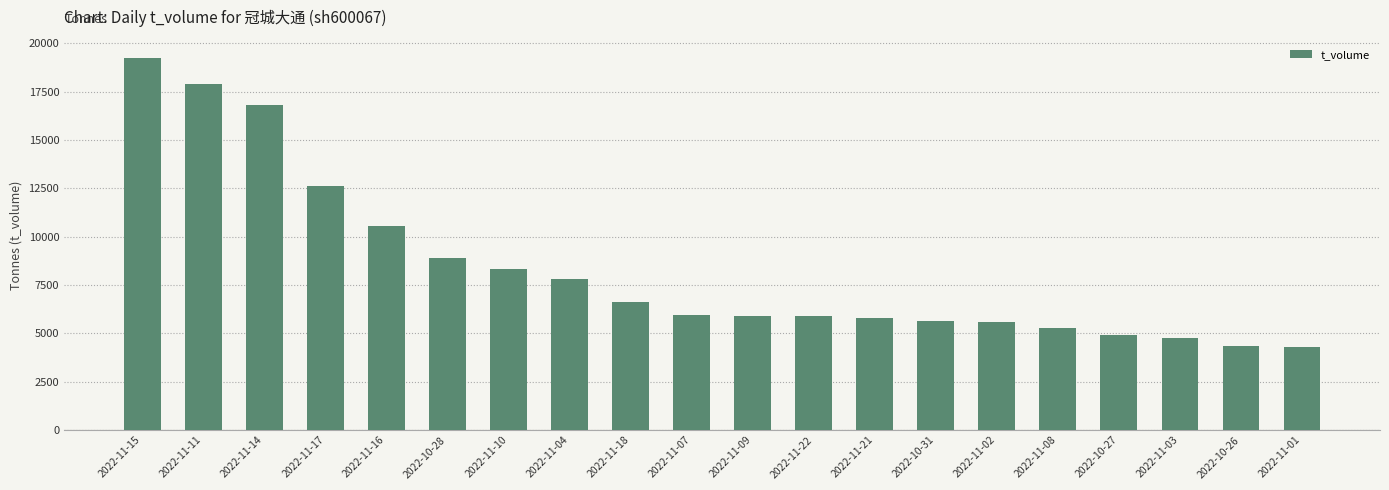

What is the difference between the maximum and minimum values?

14923